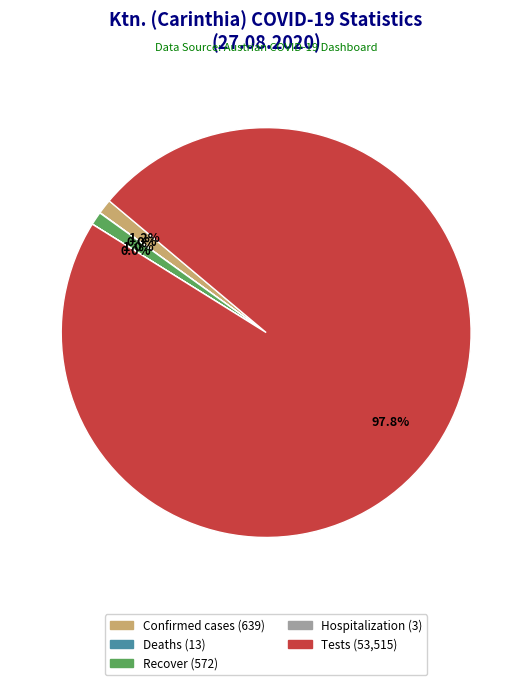

To the nearest percent, what is the difference between the largest and smallest slice percentages?

98%